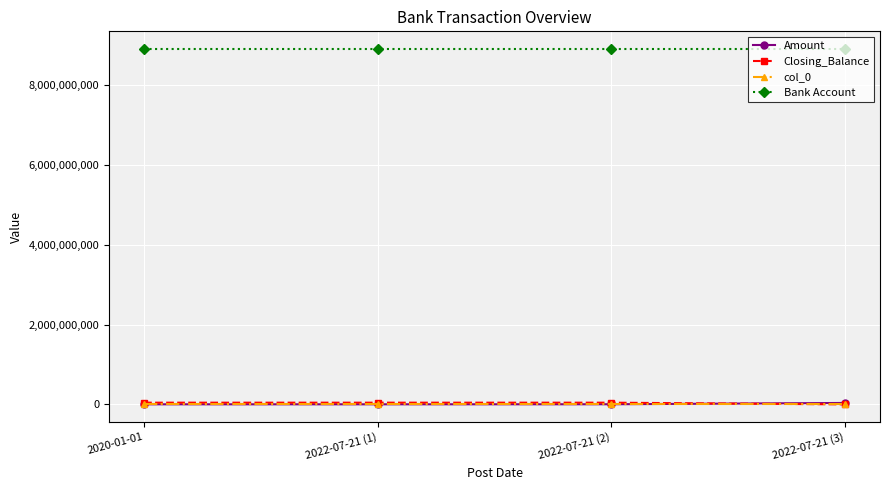

Read the col_0 value at 2022-07-21 (3).

3.0